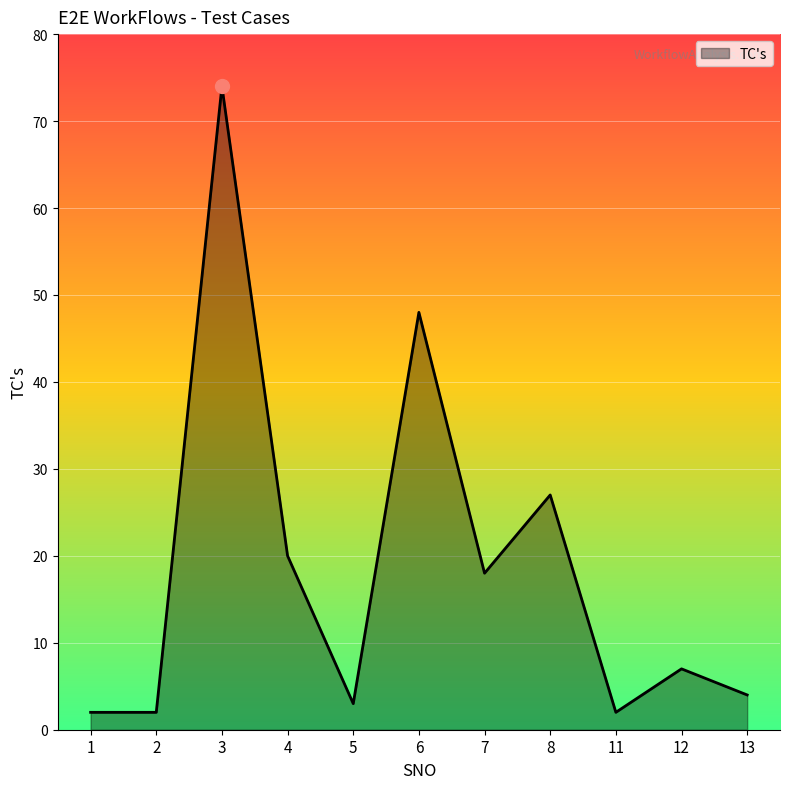

The value at 2 is 2. True or false?

True